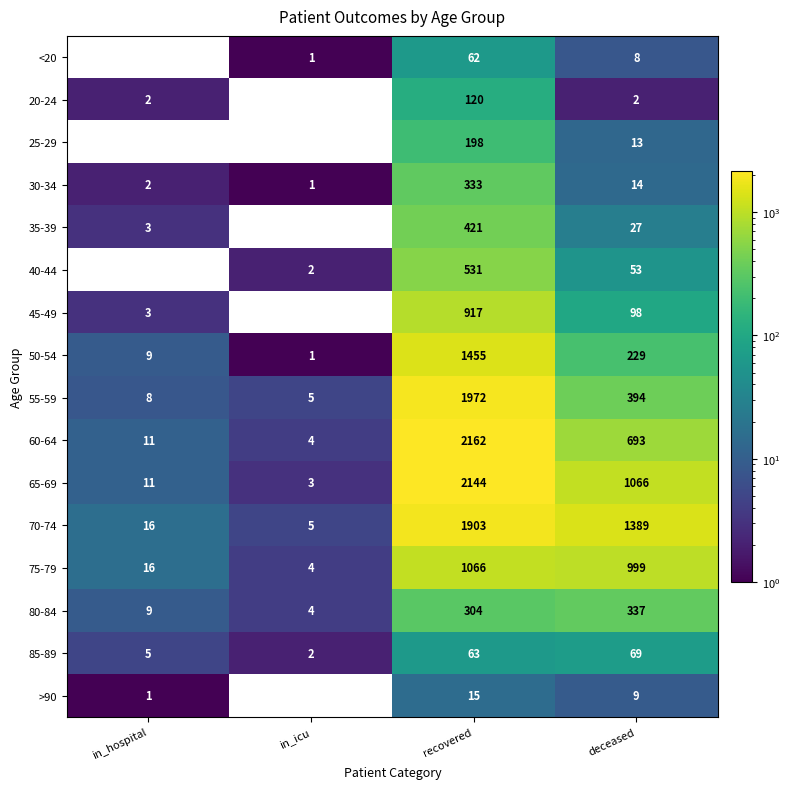

The value of 85-89 at recovered is 63. True or false?

True